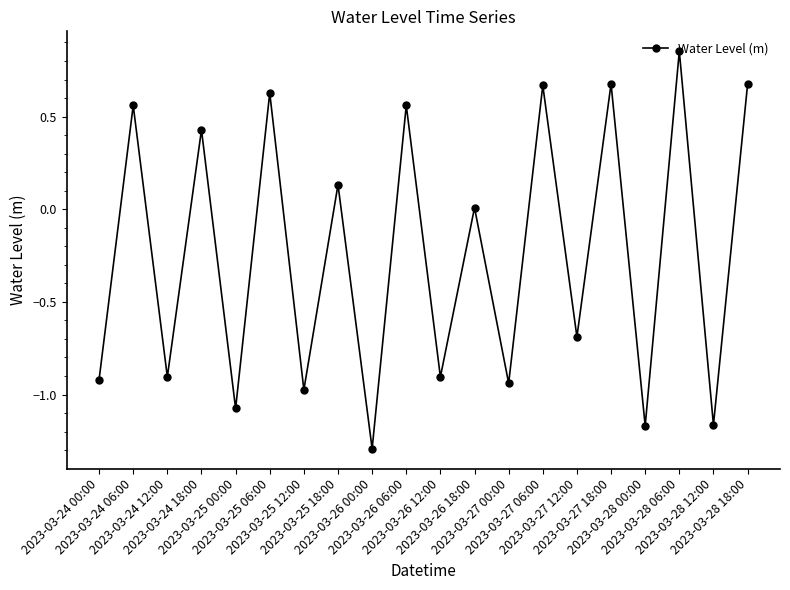

Where is the first local minimum?

2023-03-24 12:00